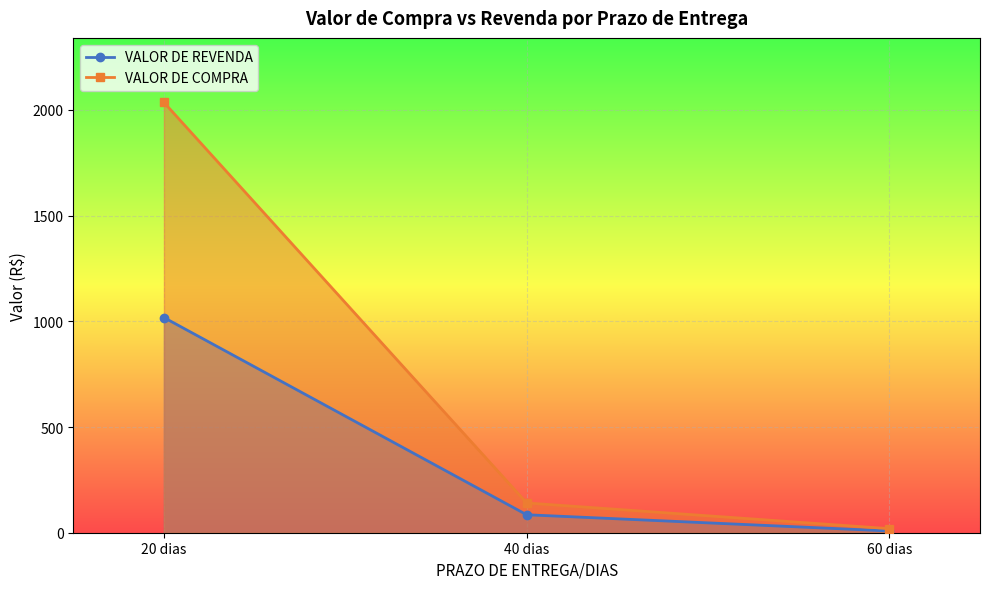

Reading left to right, what are all the values shown in this chart?

VALOR DE REVENDA: 1017.9	85.0	8.3
VALOR DE COMPRA: 2035.5	140.8	19.3